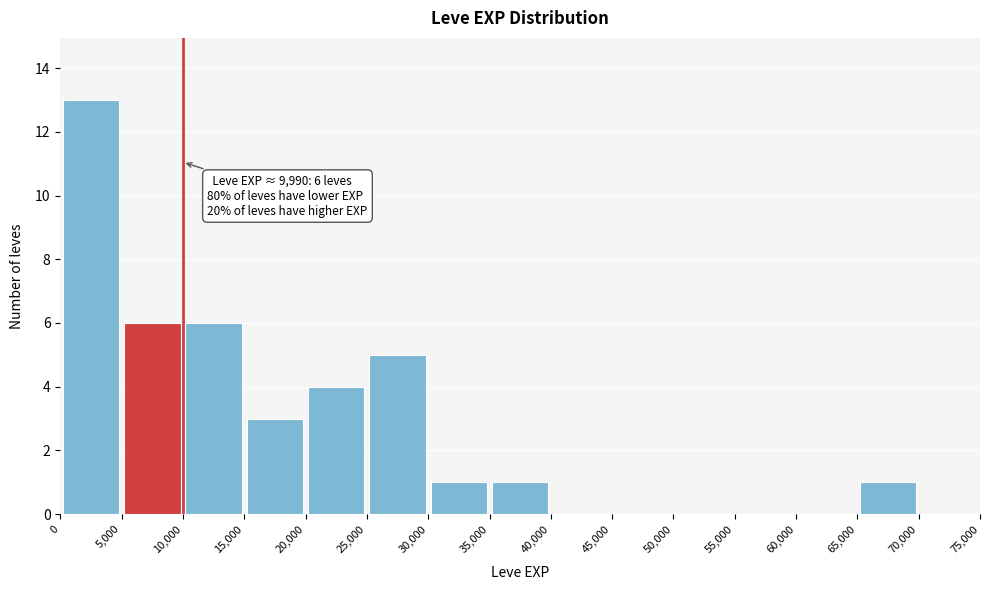

Over which range of the x-axis is the bar tallest?

0 to 5,000